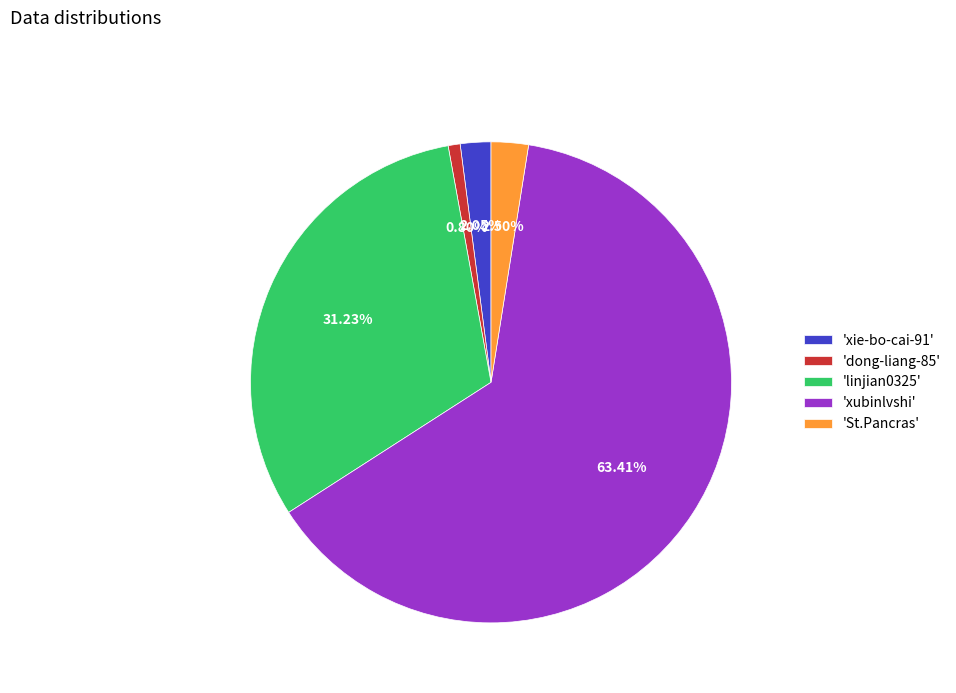

Which category has the biggest portion of the pie?

'xubinlvshi'